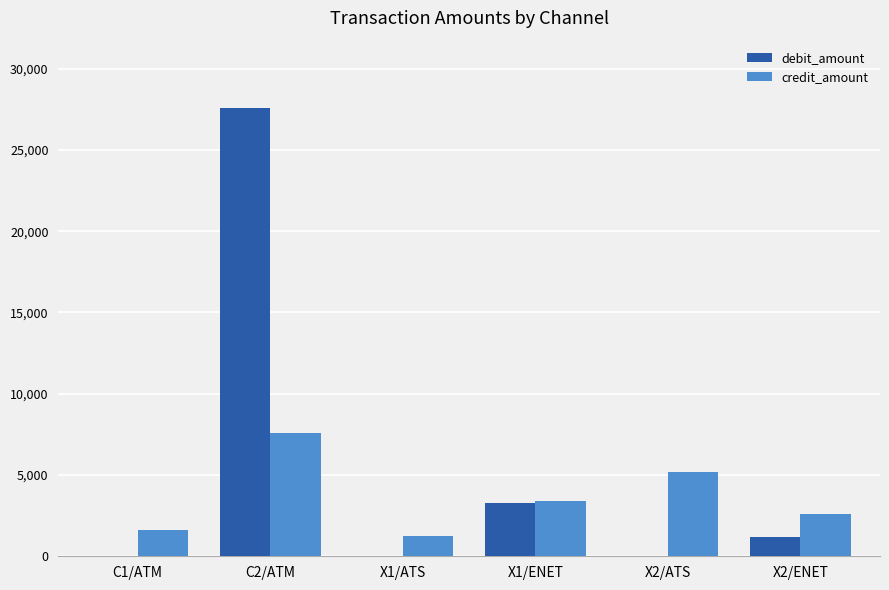

What is the maximum value for debit_amount?

27581.2